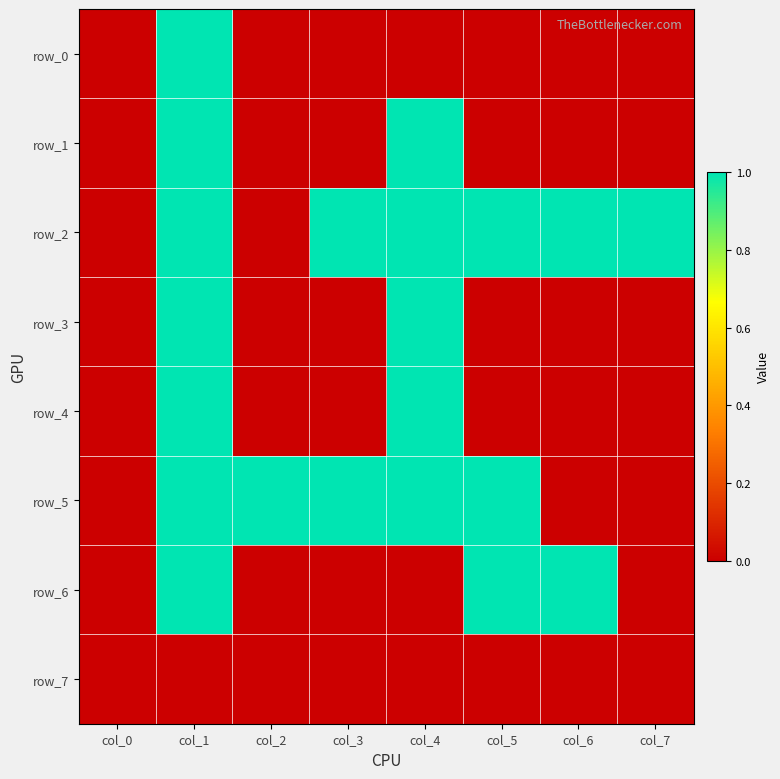

How many row_5 values are between 0 and 1?

8